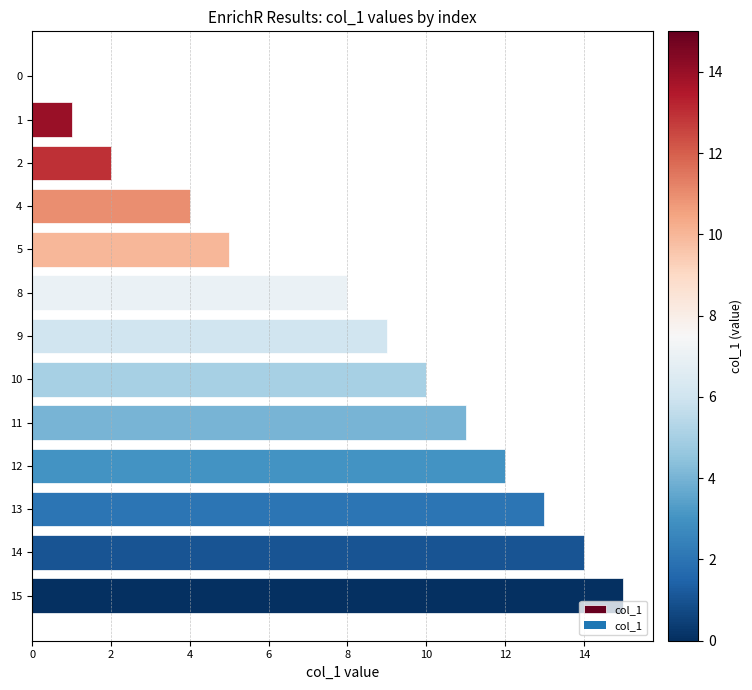

The chart shows a value of 1 at 1. True or false?

True